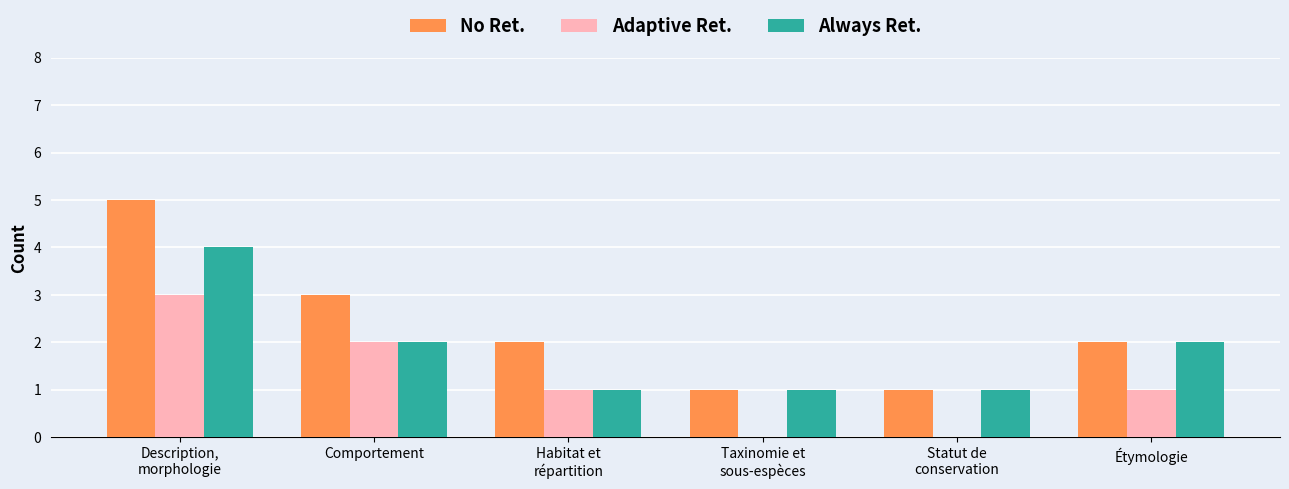

The value of No Ret. at Comportement is 3. True or false?

True